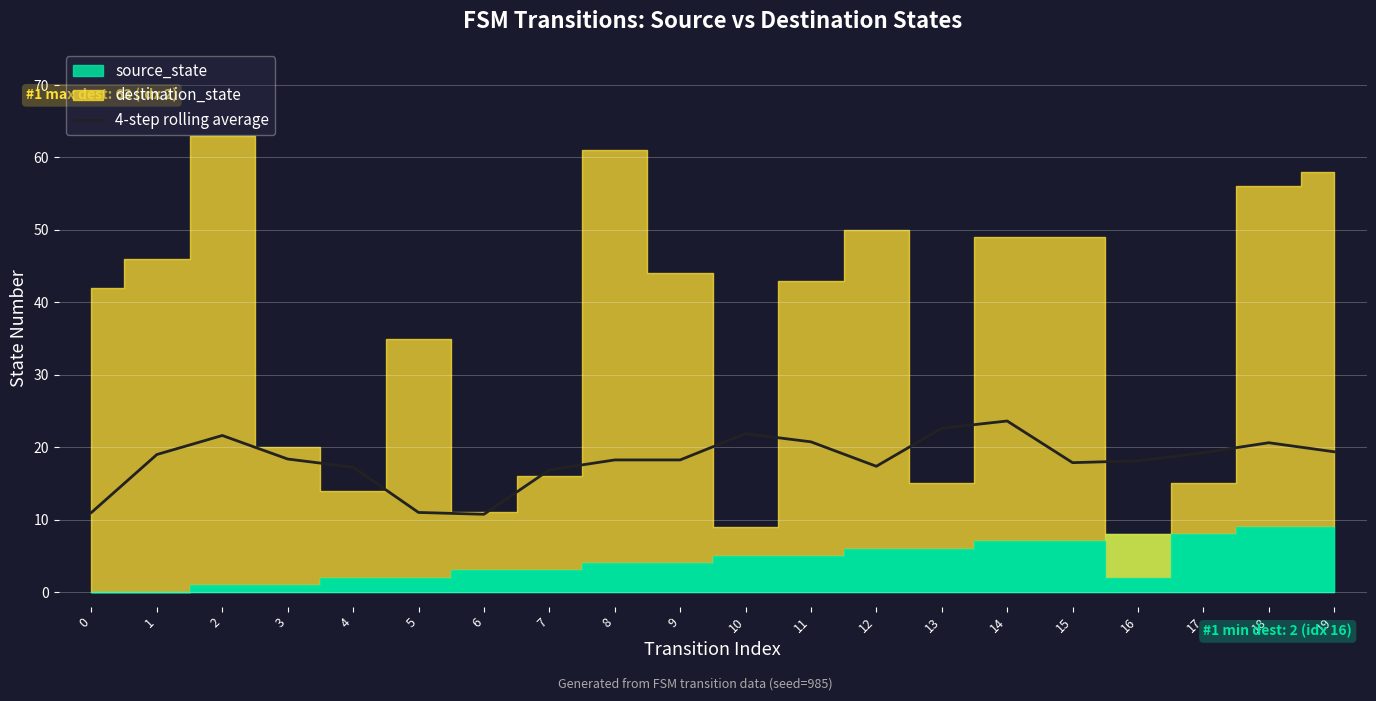

Reading right to left, extract all data points from this chart.

19.4	20.6	19.2	18.1	17.9	23.6	22.6	17.4	20.8	21.9	18.2	18.2	16.9	10.8	11.0	17.2	18.4	21.6	19.0	11.0